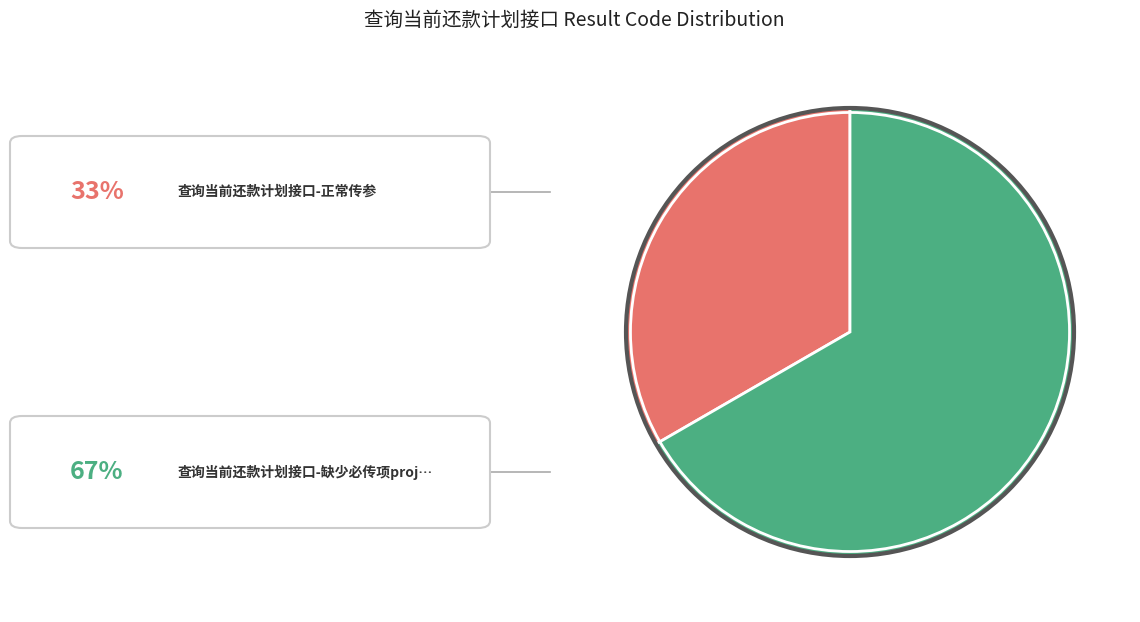

How many segments does this pie chart have?

2